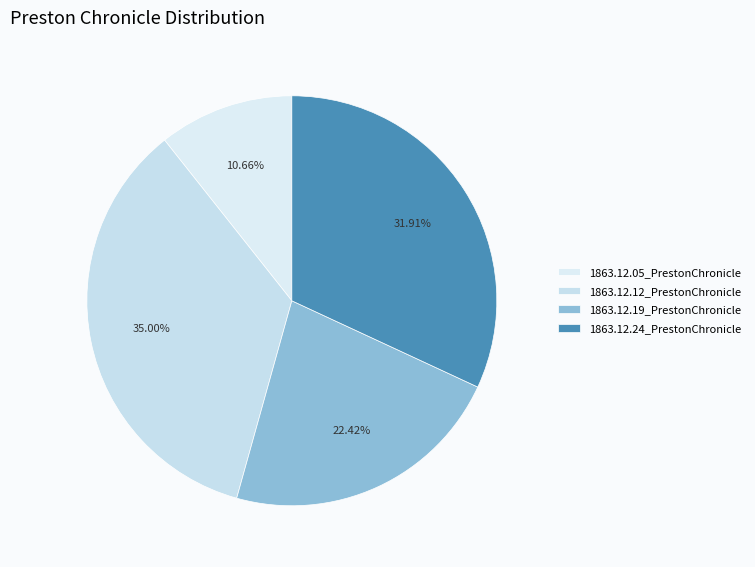

Does 1863.12.05_PrestonChronicle represent more than half of the total?

No